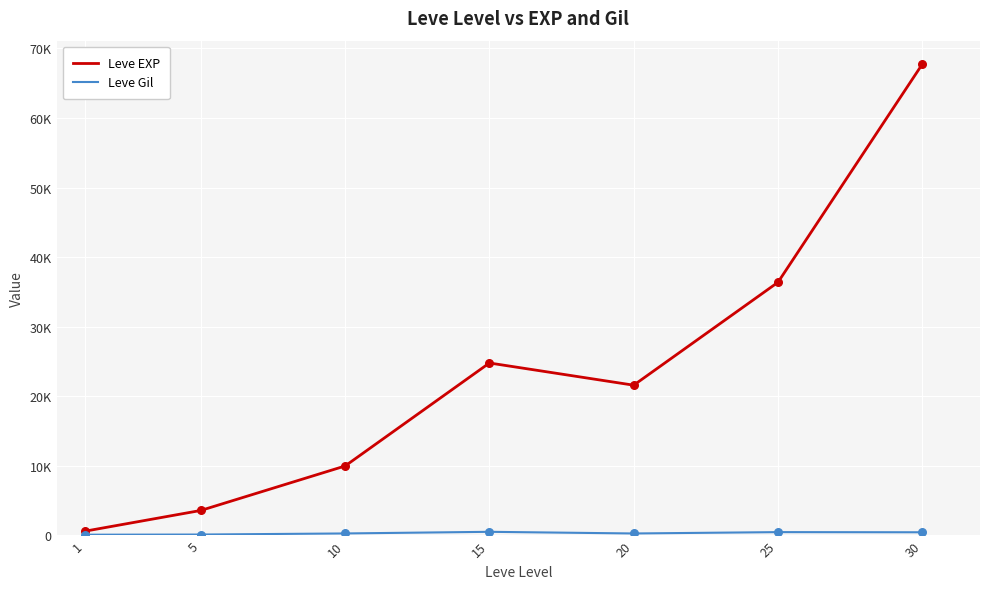

Is this an area chart (filled region under the line)?

No